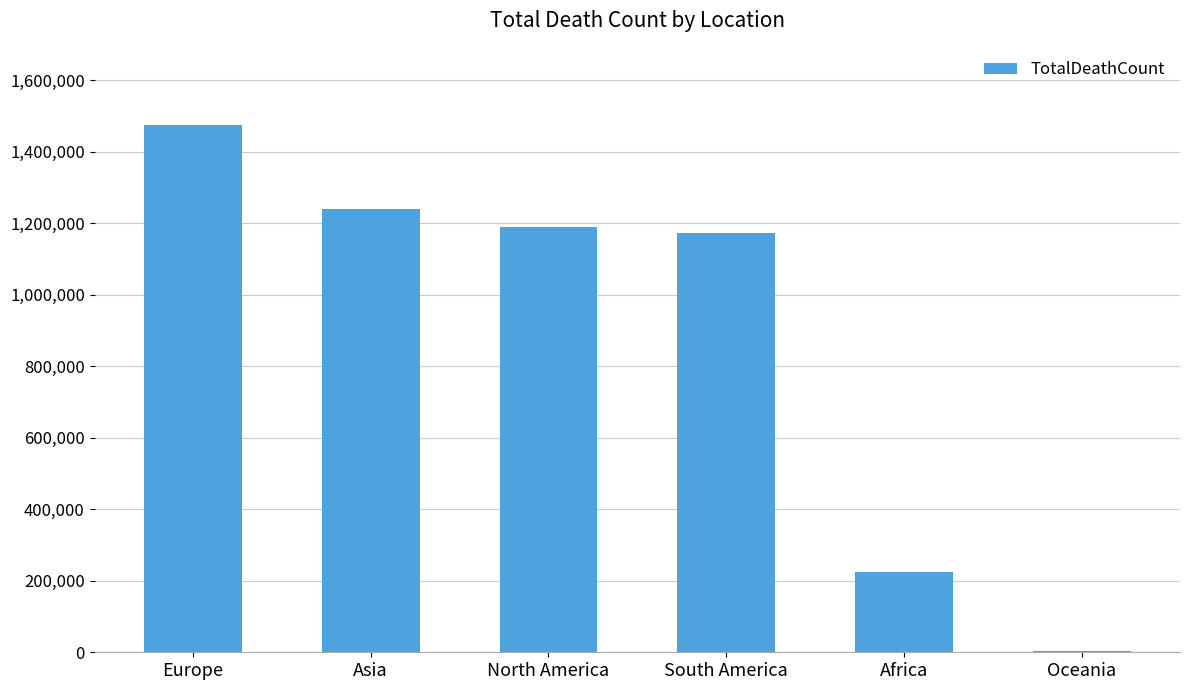

Which has a higher value, Oceania or Africa?

Africa